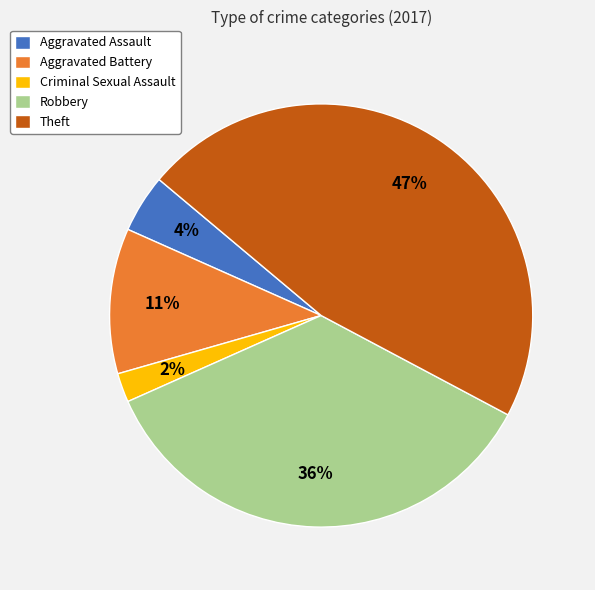

Rank the categories by value from highest to lowest.

Theft, Robbery, Aggravated Battery, Aggravated Assault, Criminal Sexual Assault